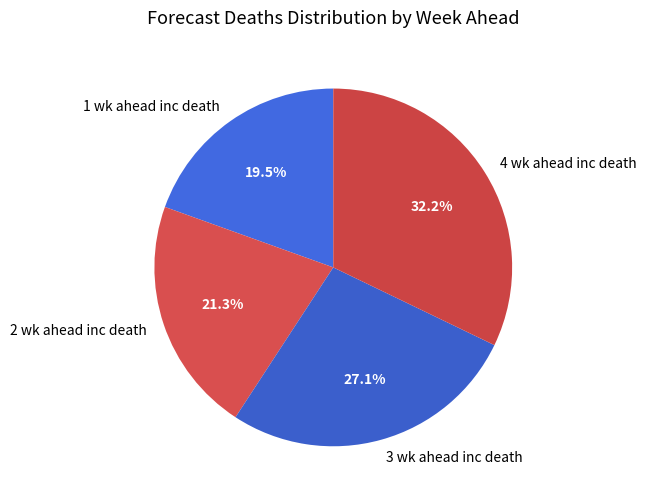

How many slices are in this pie chart?

4